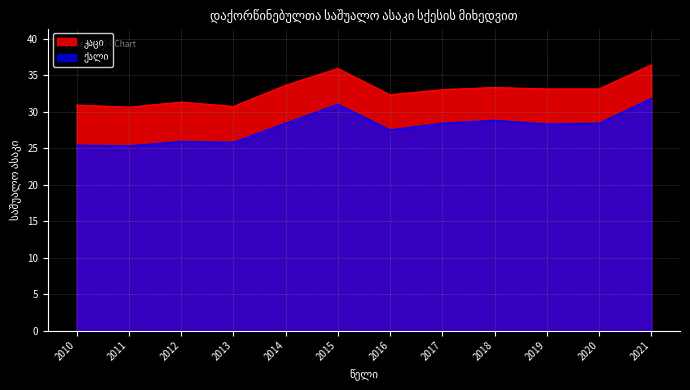

How many interior local valleys does the კაცი series have?

3